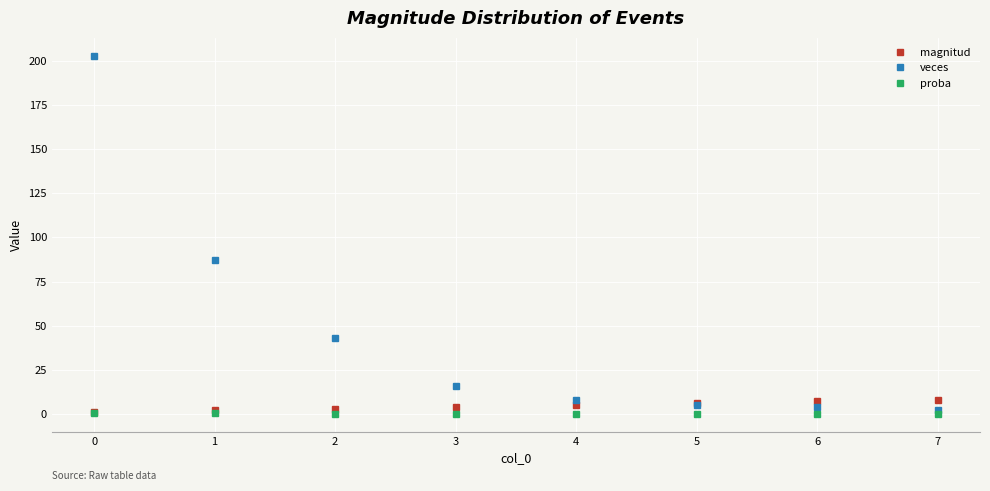

At how many categories does at least one series exceed 4?

8